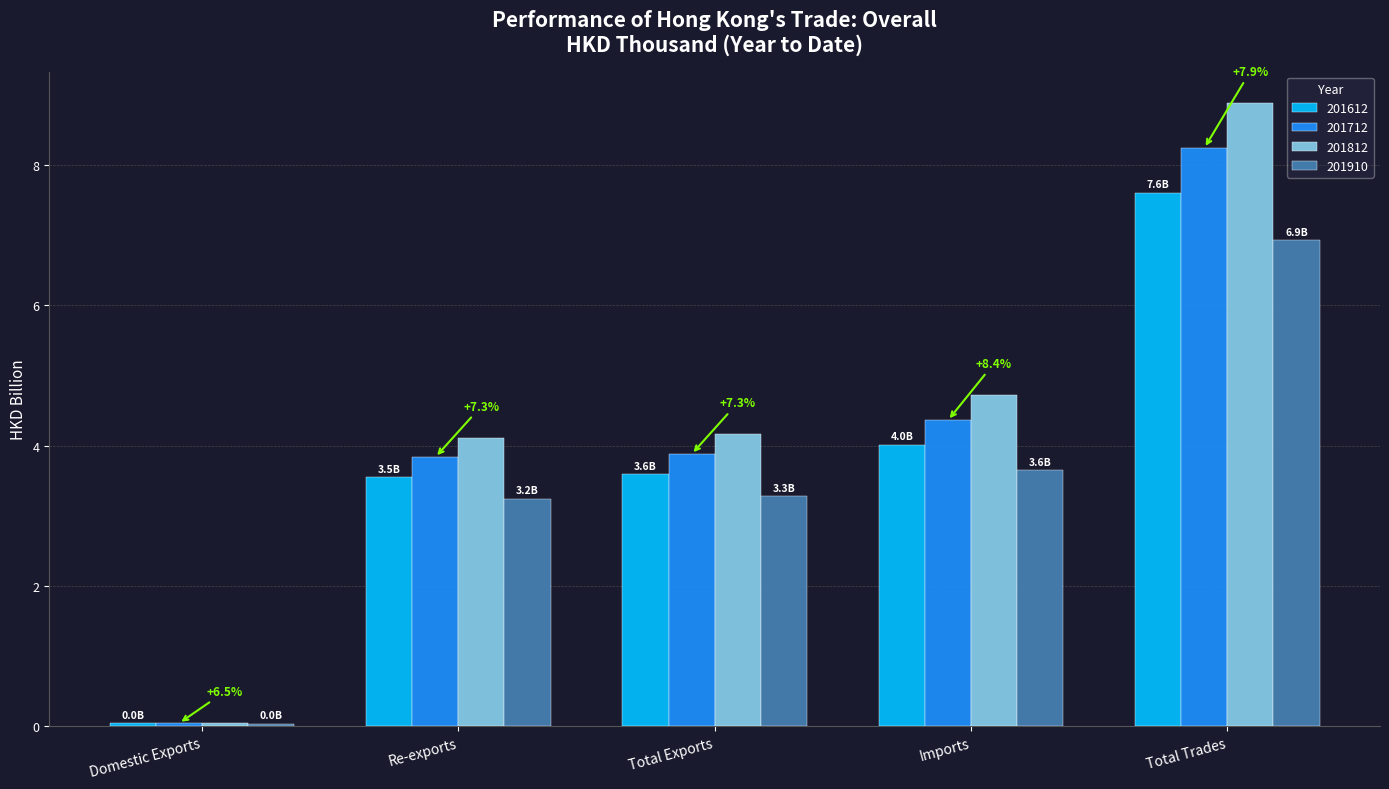

What is the label of the 5th bar from the left?

Total Trades